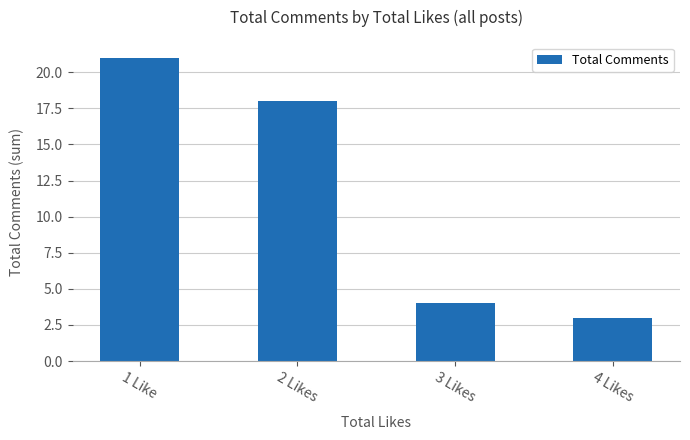

The value at 2 Likes is 11. True or false?

False